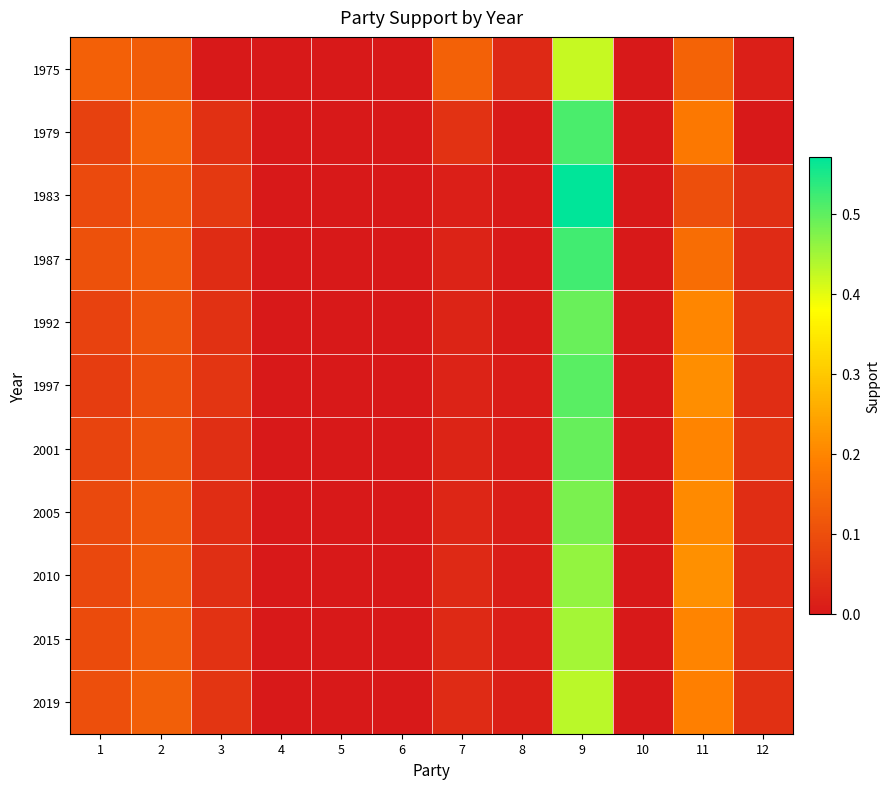

Reading left to right, what are all the values shown in this chart?

1975: 1=0.1	2=0.1	3=0.0	4=0.0	5=0.0	6=0.0	7=0.1	8=0.0	9=0.4	10=0.0	11=0.1	12=0.0
1979: 1=0.1	2=0.1	3=0.0	4=0.0	5=0.0	6=0.0	7=0.0	8=0.0	9=0.5	10=0.0	11=0.2	12=0.0
1983: 1=0.1	2=0.1	3=0.1	4=0.0	5=0.0	6=0.0	7=0.0	8=0.0	9=0.6	10=0.0	11=0.1	12=0.0
1987: 1=0.1	2=0.1	3=0.0	4=0.0	5=0.0	6=0.0	7=0.0	8=0.0	9=0.5	10=0.0	11=0.2	12=0.0
1992: 1=0.1	2=0.1	3=0.0	4=0.0	5=0.0	6=0.0	7=0.0	8=0.0	9=0.5	10=0.0	11=0.2	12=0.0
1997: 1=0.1	2=0.1	3=0.1	4=0.0	5=0.0	6=0.0	7=0.0	8=0.0	9=0.5	10=0.0	11=0.2	12=0.0
2001: 1=0.1	2=0.1	3=0.0	4=0.0	5=0.0	6=0.0	7=0.0	8=0.0	9=0.5	10=0.0	11=0.2	12=0.1
2005: 1=0.1	2=0.1	3=0.0	4=0.0	5=0.0	6=0.0	7=0.0	8=0.0	9=0.5	10=0.0	11=0.2	12=0.0
2010: 1=0.1	2=0.1	3=0.0	4=0.0	5=0.0	6=0.0	7=0.0	8=0.0	9=0.5	10=0.0	11=0.2	12=0.0
2015: 1=0.1	2=0.1	3=0.0	4=0.0	5=0.0	6=0.0	7=0.0	8=0.0	9=0.4	10=0.0	11=0.2	12=0.0
2019: 1=0.1	2=0.1	3=0.1	4=0.0	5=0.0	6=0.0	7=0.0	8=0.0	9=0.4	10=0.0	11=0.2	12=0.0